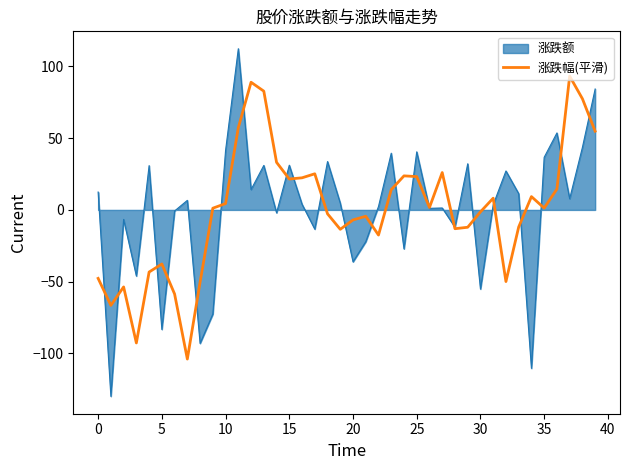

Which series has the widest spread of values?

涨跌额